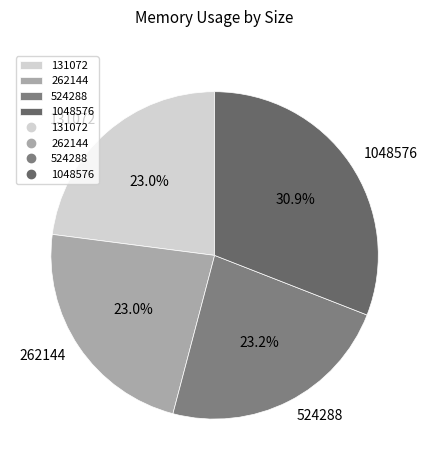

The 524288 slice represents 23% of the pie. True or false?

True